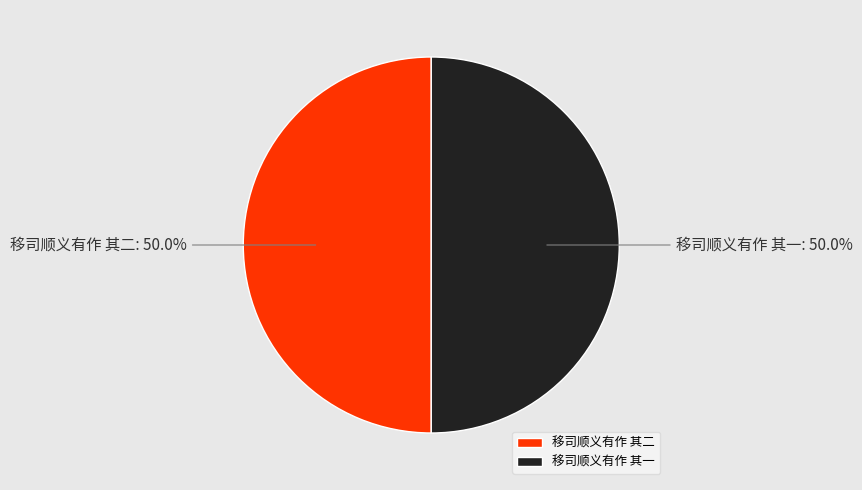

What is the ratio of the value at 移司顺义有作 其一 to the value at 移司顺义有作 其二?

1.0